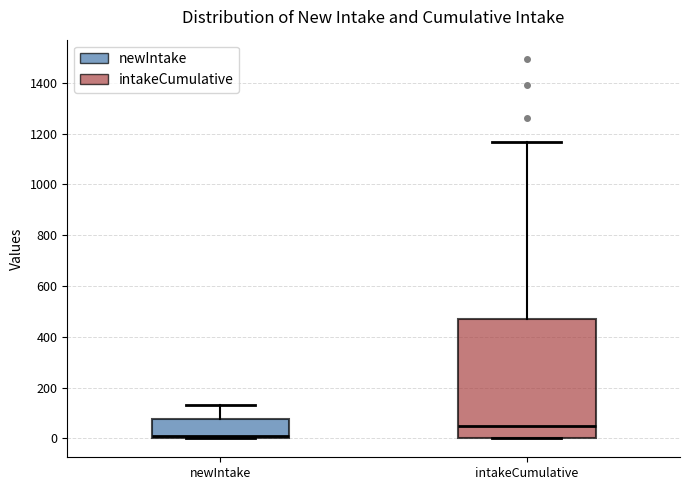

Reading left to right, transcribe this box plot: for each box, give where its median line is, the range the box spans, and where its two whiskers end, as read against the y-axis. The values are not printed on the chart, so give them approximately, as read against the axis.

newIntake: median 20, box 0 to 80, whiskers 0 to 140
intakeCumulative: median 40, box 0 to 460, whiskers 0 to 1160